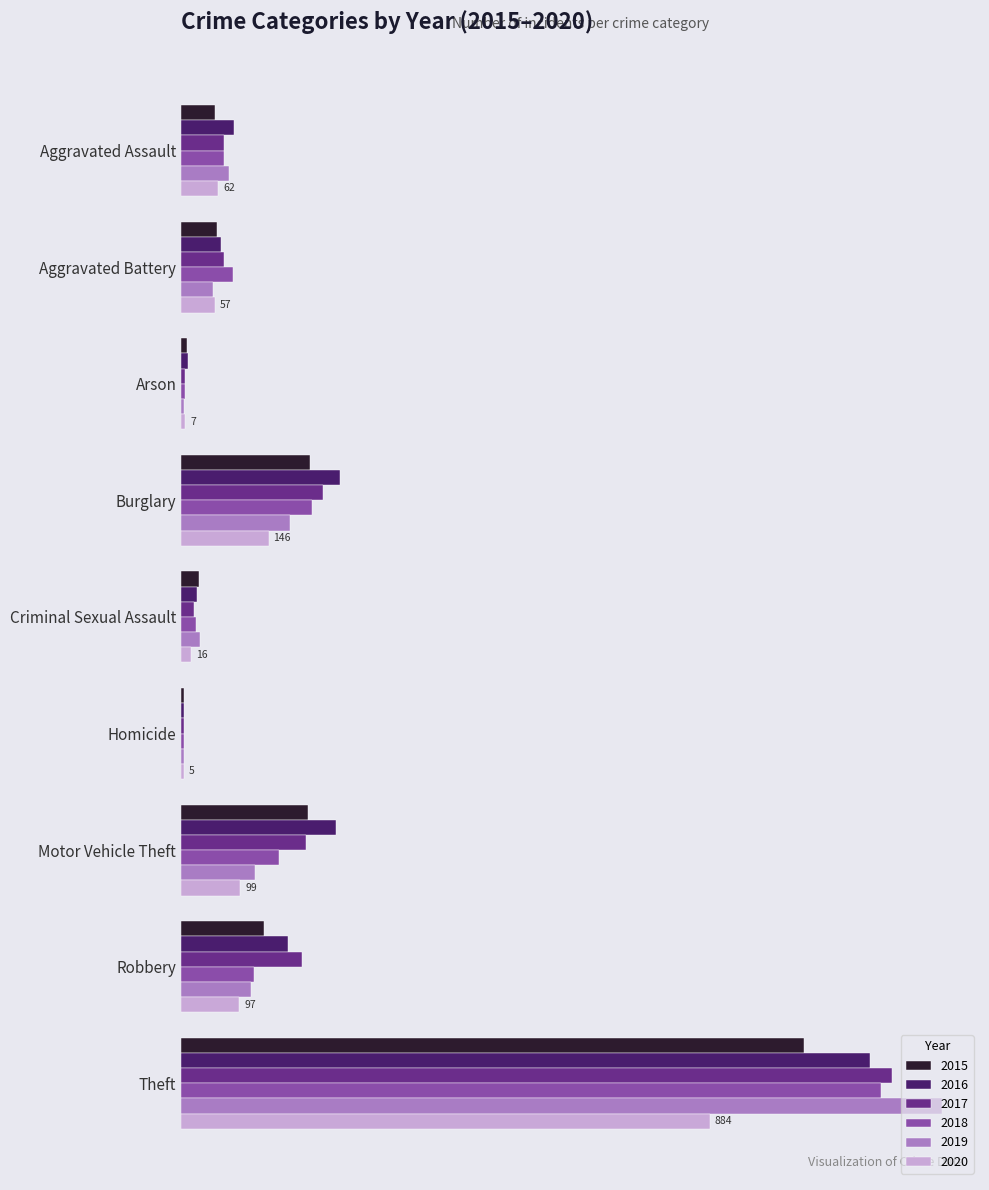

What are all the series names shown in the legend?

2015, 2016, 2017, 2018, 2019, 2020